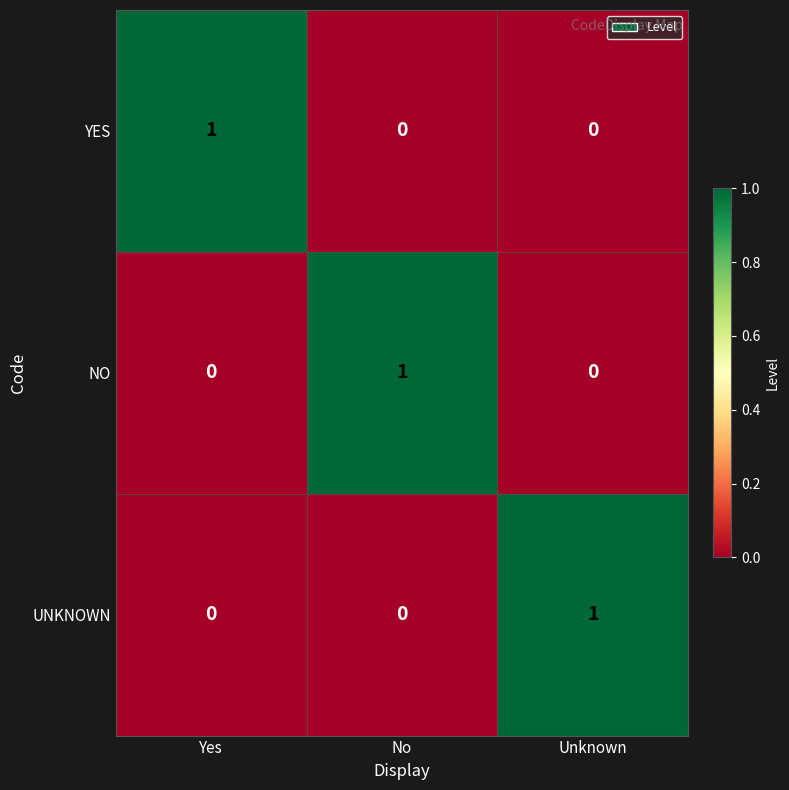

The value of YES at No is 1. True or false?

False